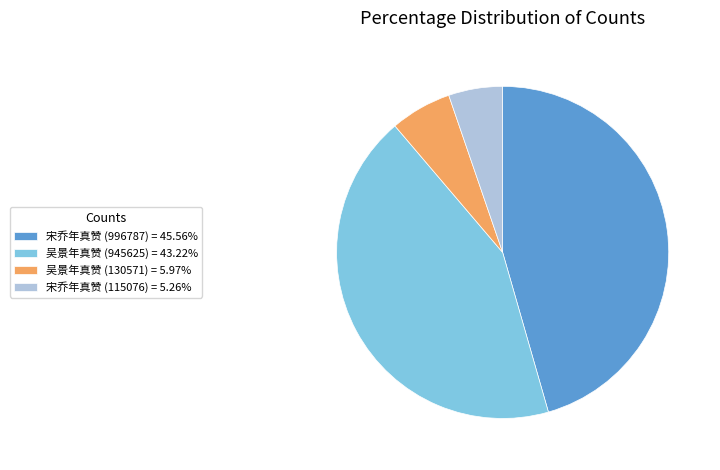

True or false: 吴景年真赞 (130571) accounts for 12% of the total.

False